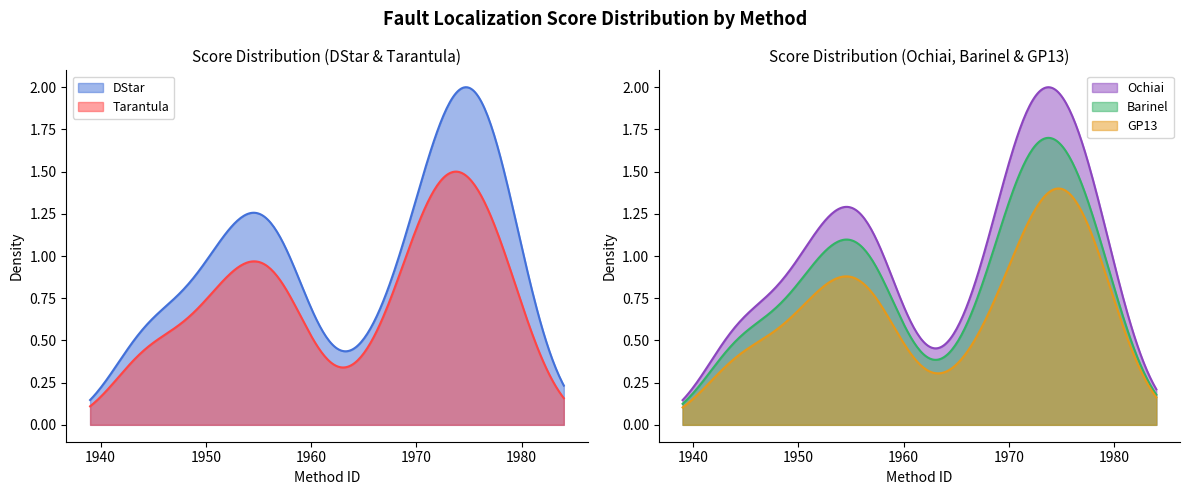

What position from the left is 1953?

5